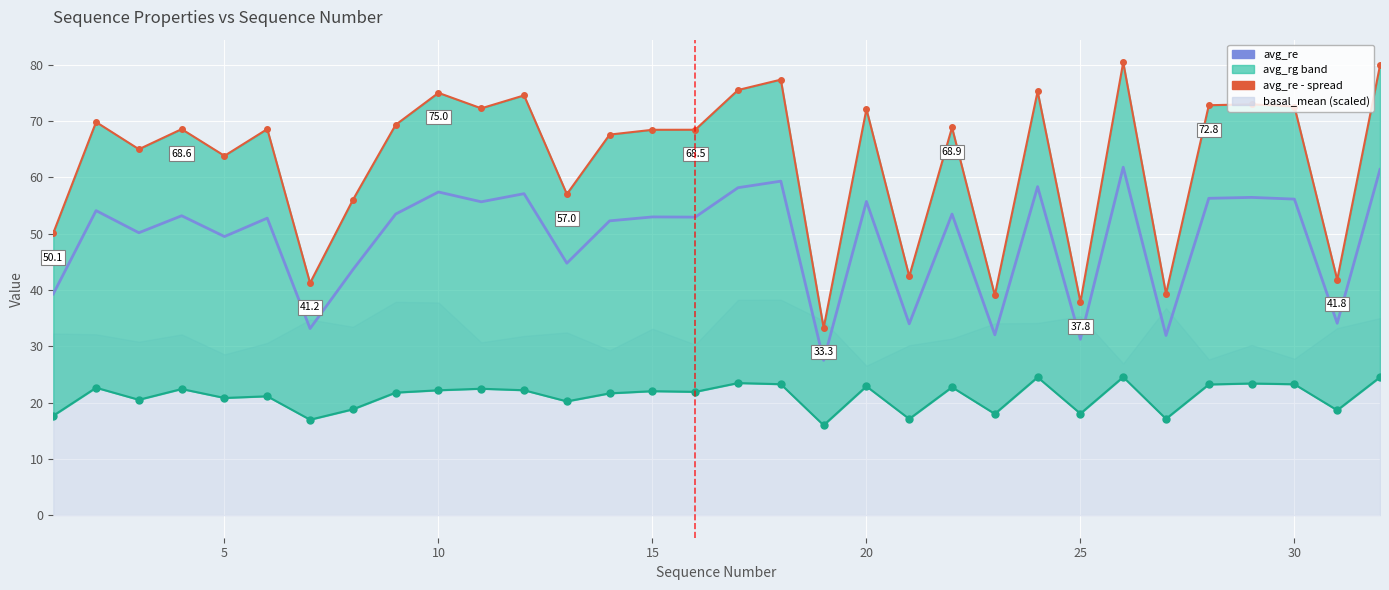

The avg_rg series shows 22.4 at 15. True or false?

True